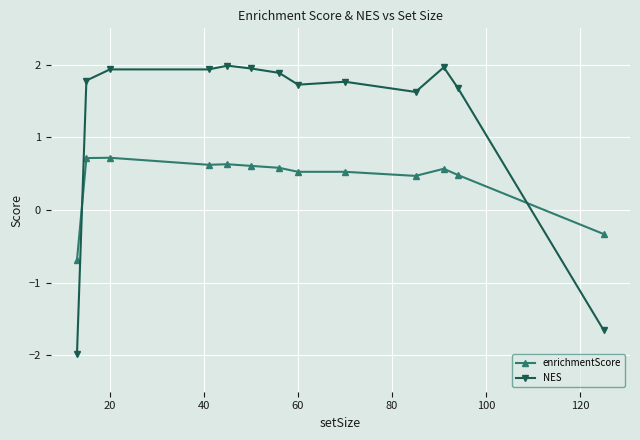

How many intersections are there between NES and enrichmentScore?

2